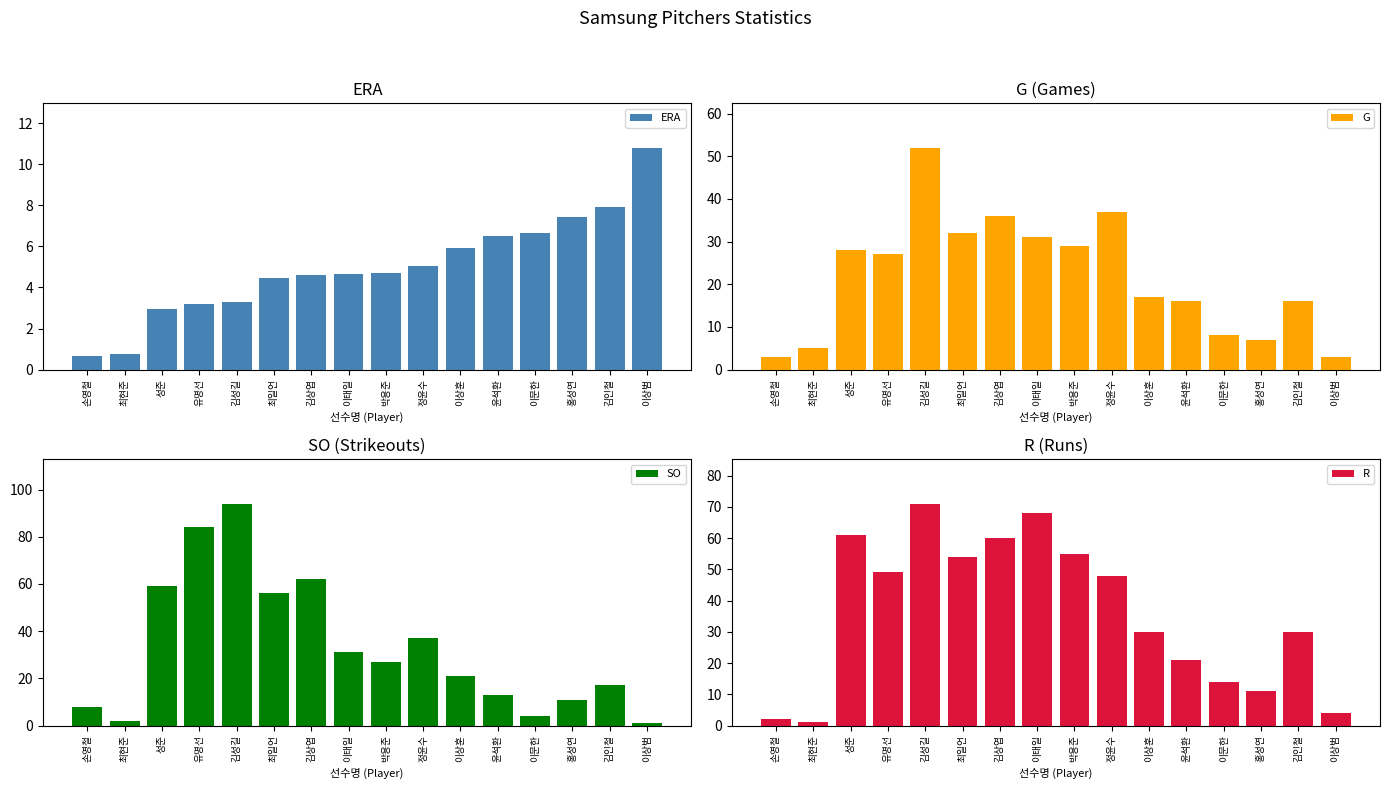

Is the value of ERA at 최현준 greater than the value of R at 김상엽?

No